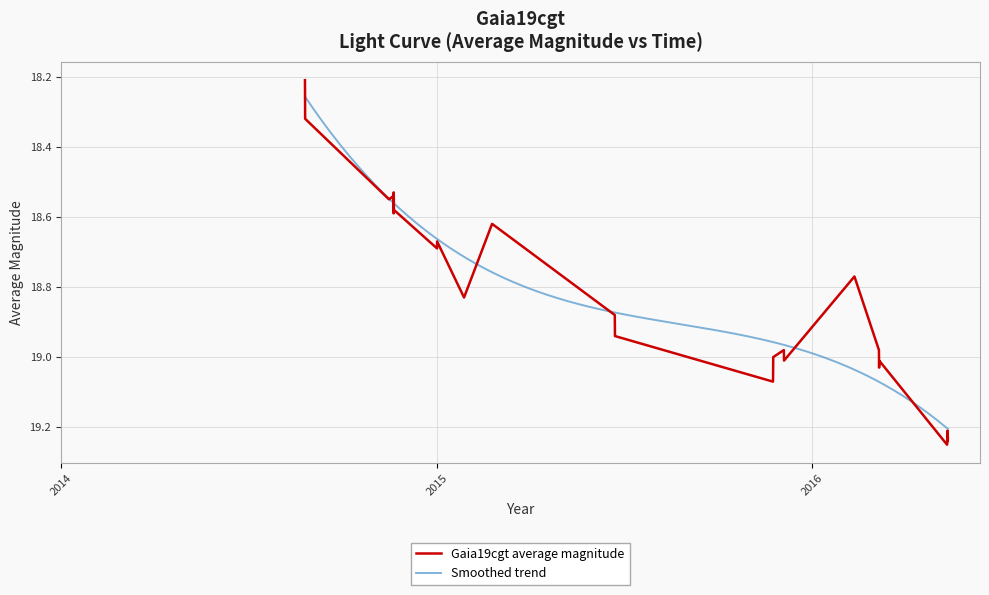

Does the chart display data point markers on the line(s)?

No